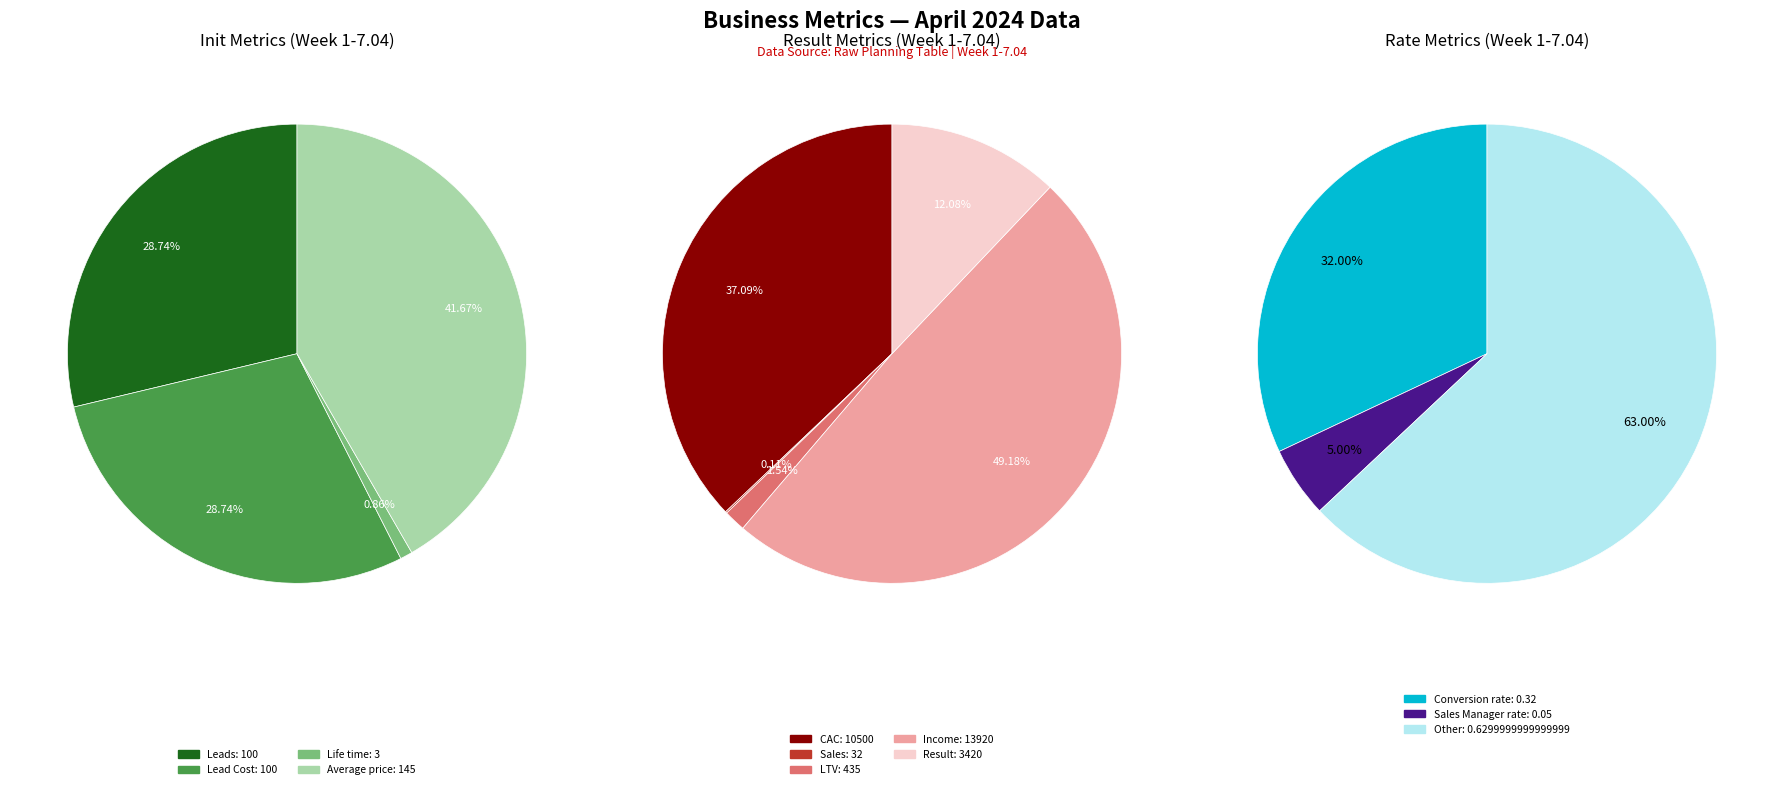

Rank the categories by value from highest to lowest.

Income, CAC, Result, LTV, Average price, Leads, Lead Cost, Sales, Life time, Conversion rate, Sales Manager rate